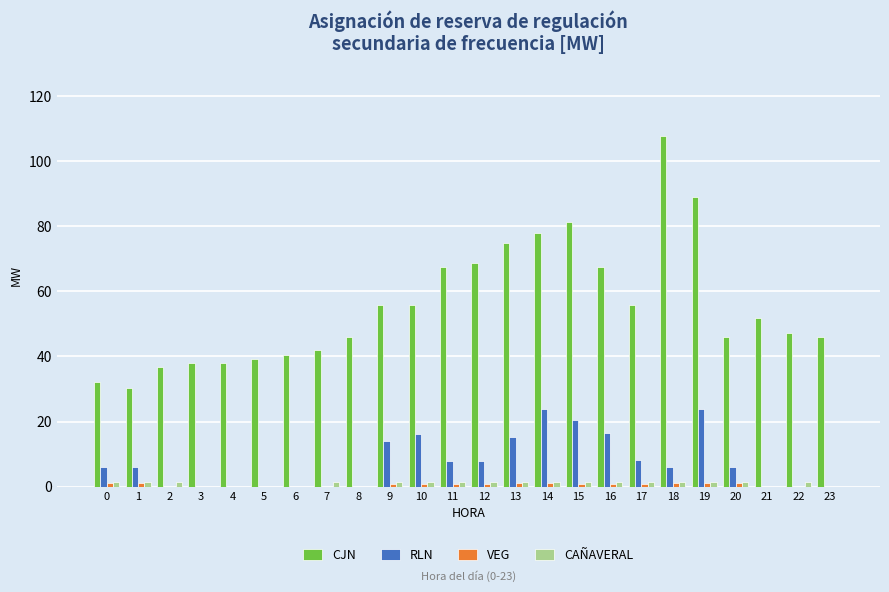

True or false: RLN has a value of 0.0 at 6.

True